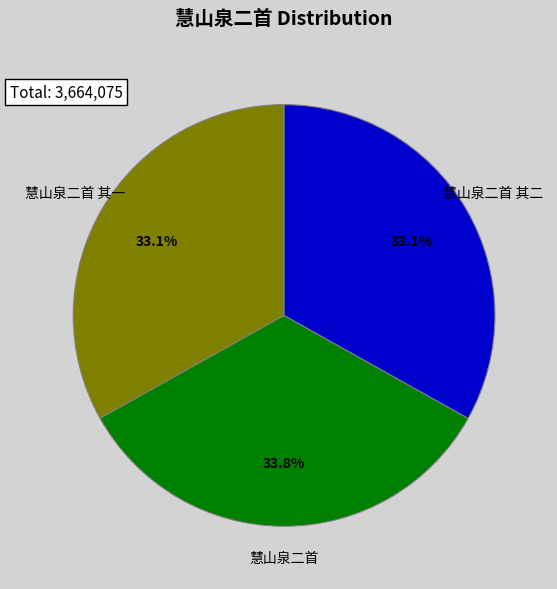

Which slice is the largest?

慧山泉二首